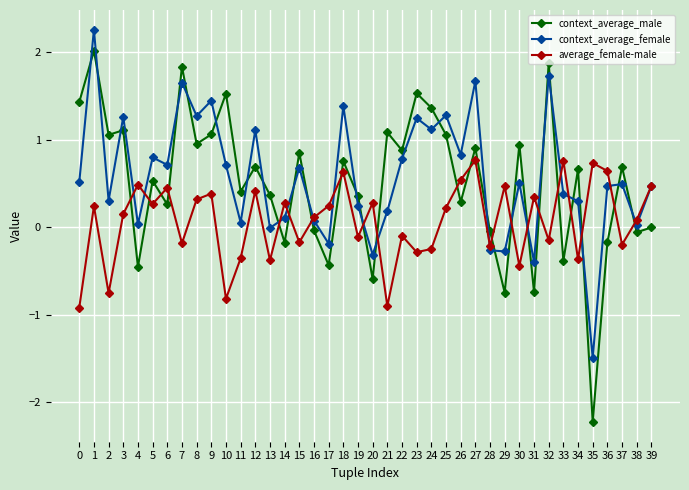

What is the value of the average_female-male point at the 20th from the left?

-0.1